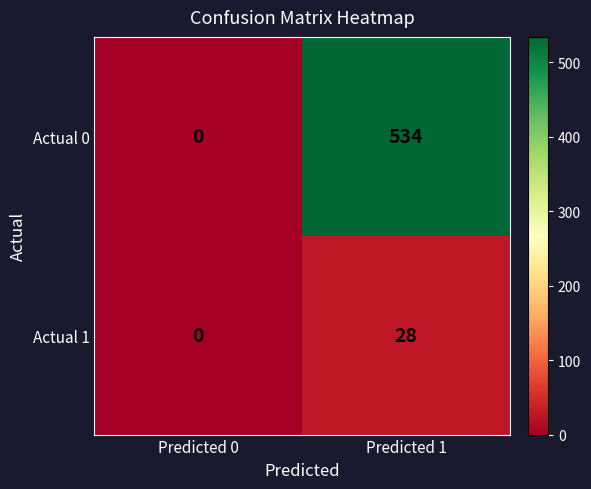

Which series has the widest spread of values?

Actual 0